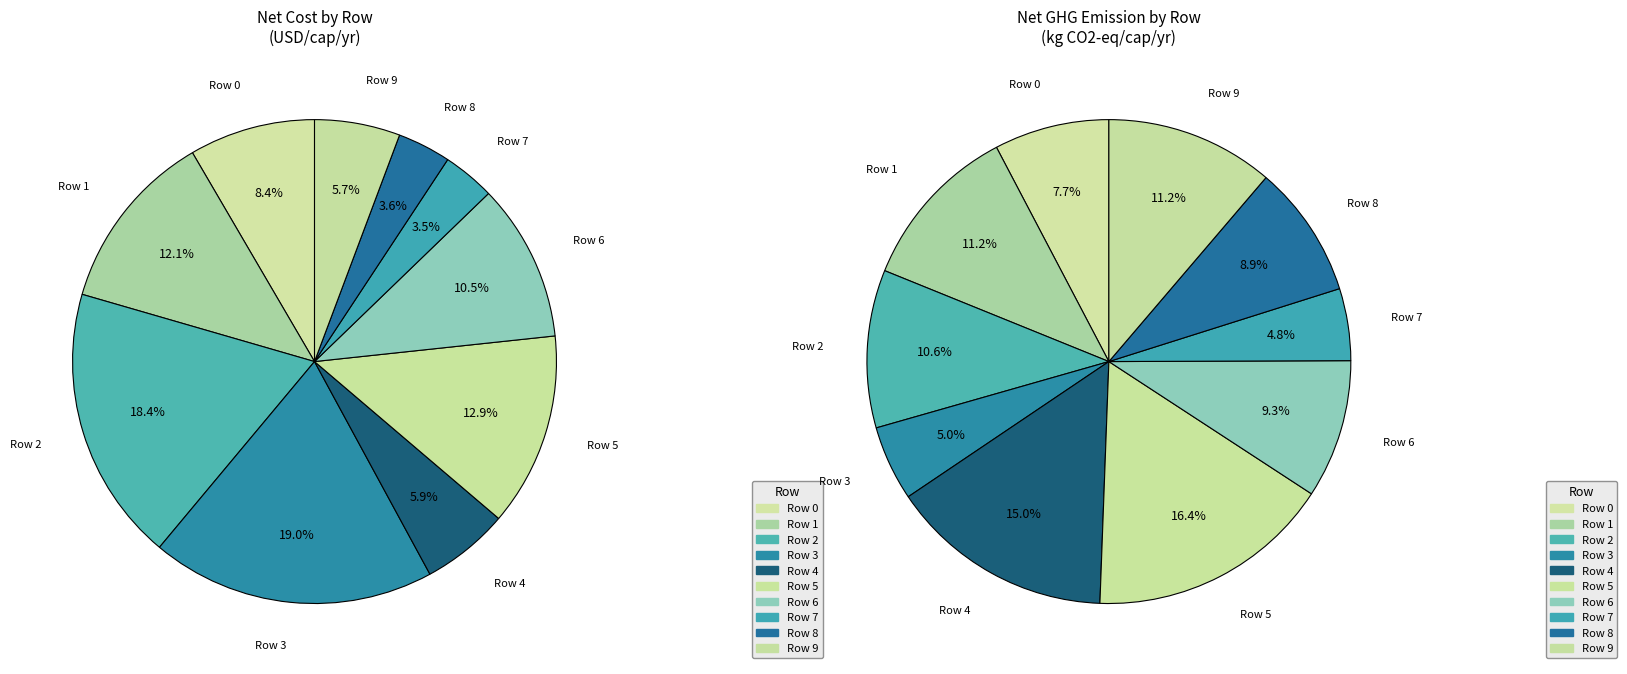

True or false: Row 2 accounts for 18% of the total.

True